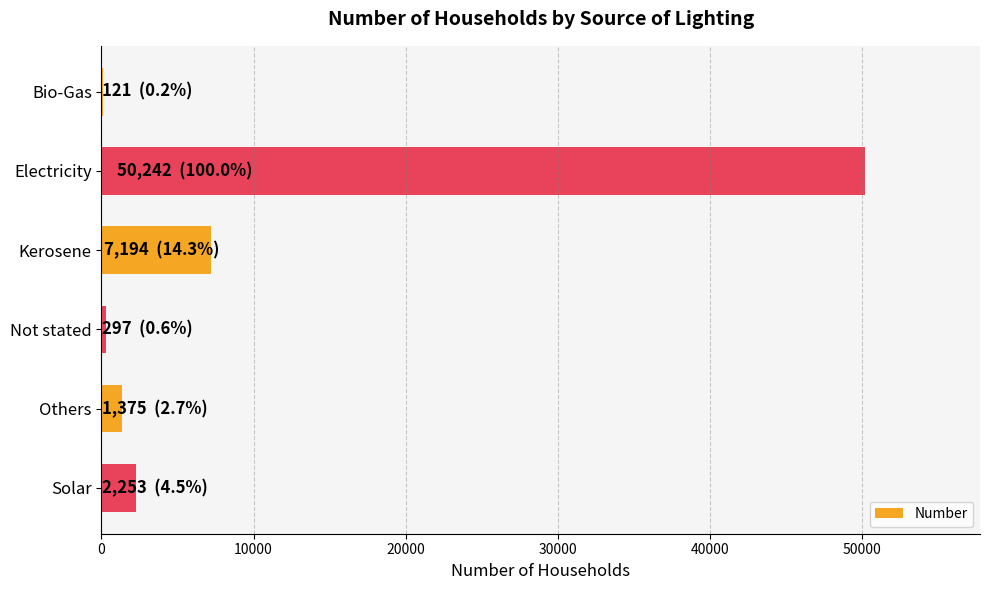

What is the sum of the values at Others and Electricity?

51617